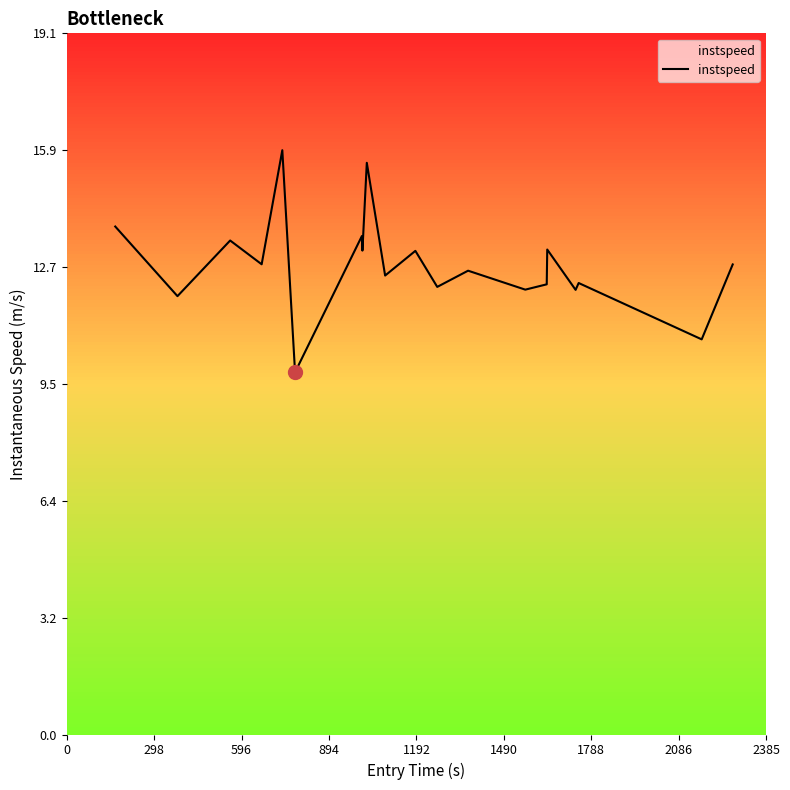

Is this an area chart (filled region under the line)?

No